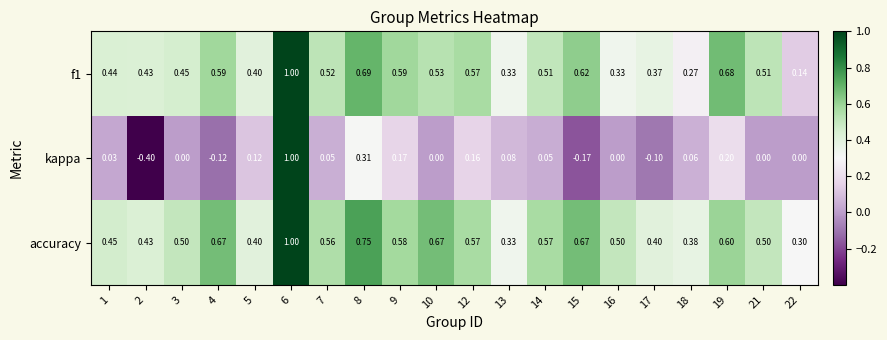

Which series has the largest range (max minus min)?

kappa